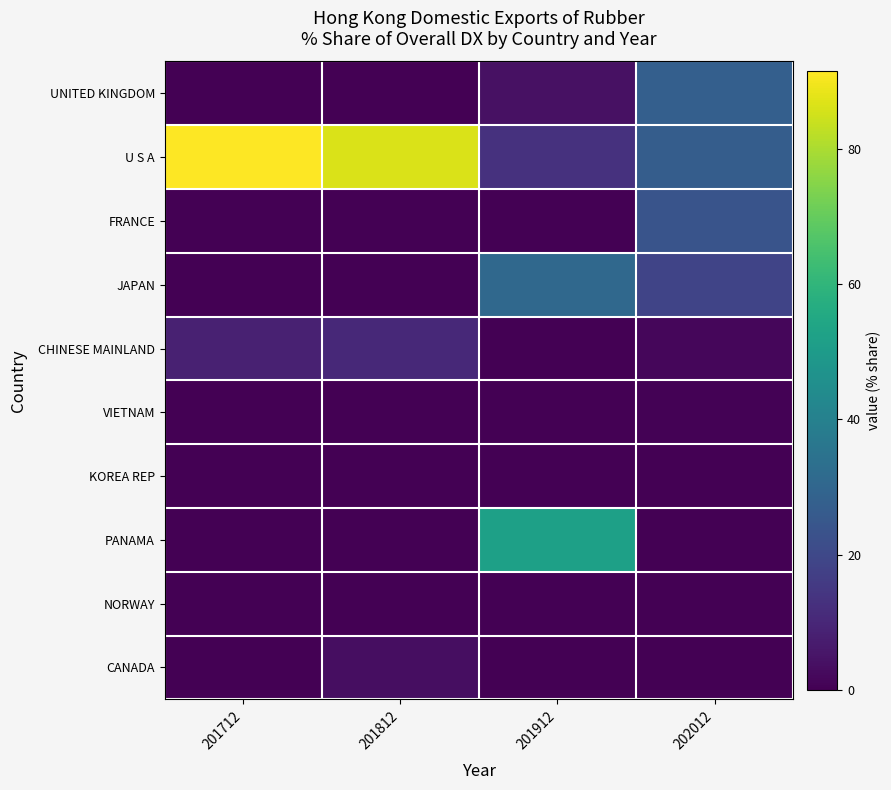

Which category has the lowest value across all series?

201712